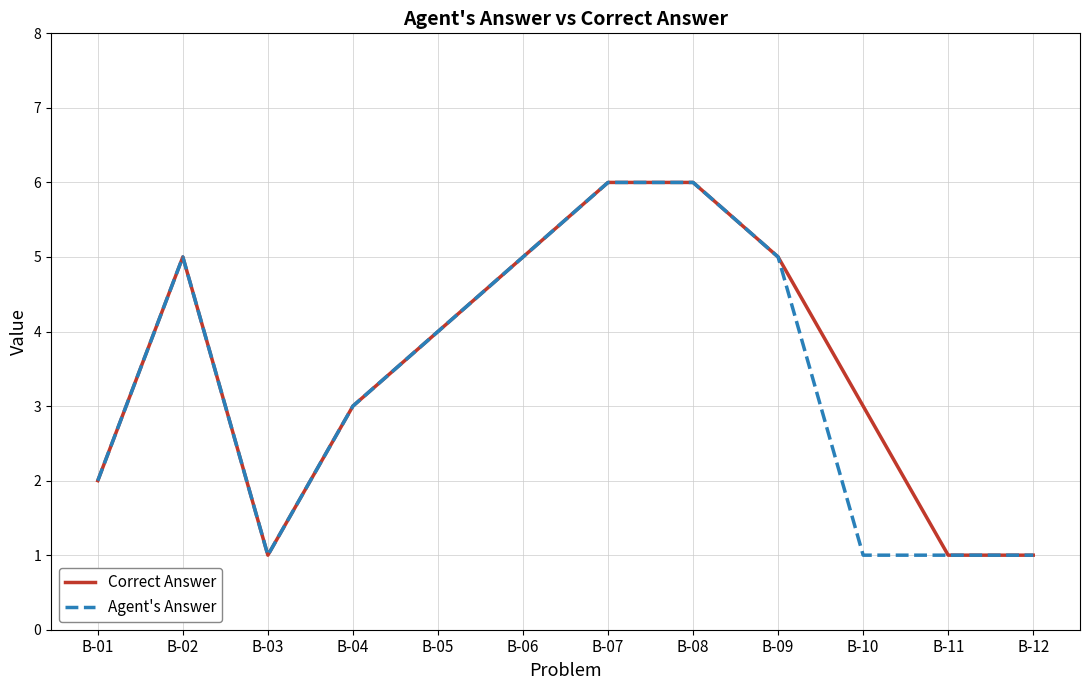

True or false: Agent's Answer has a value of 5 at B-09.

True